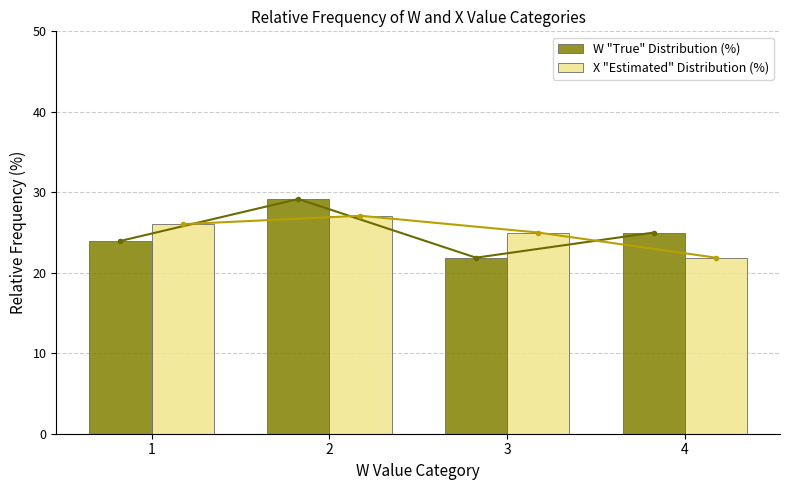

At how many categories does at least one series exceed 29?

1